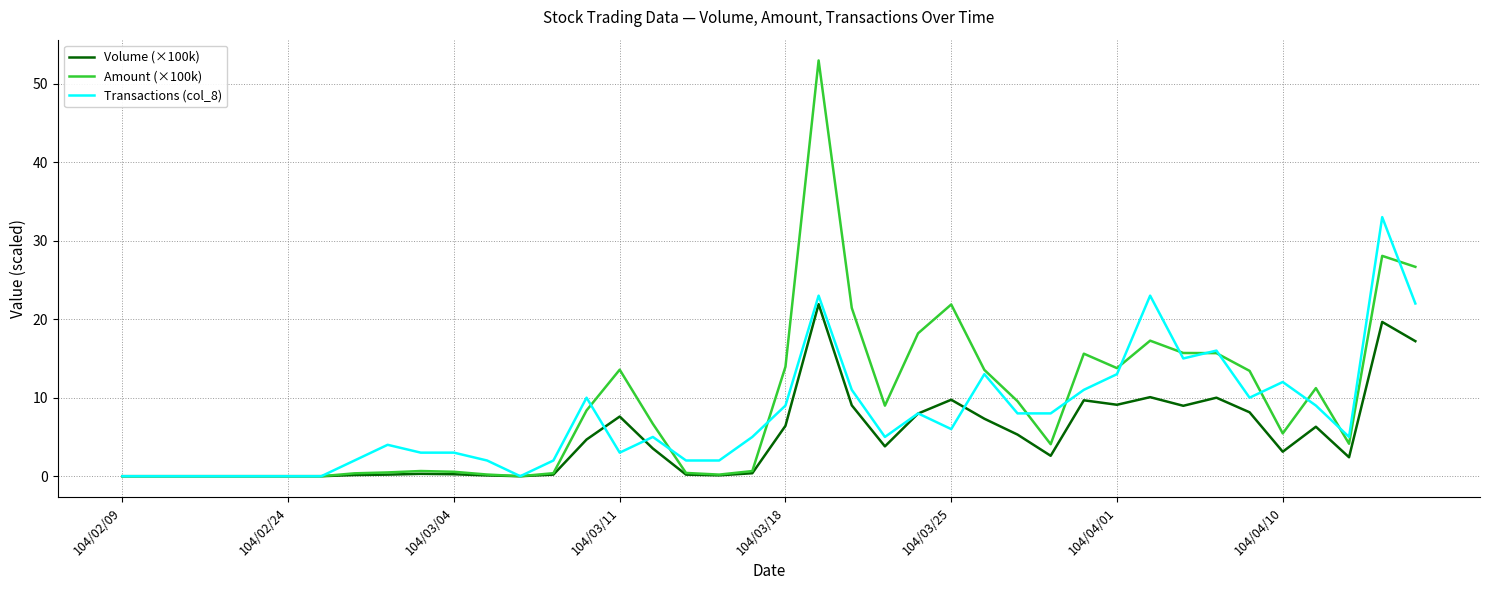

List the series in order of their peak value, lowest first.

Volume (×100k), Transactions (col_8), Amount (×100k)